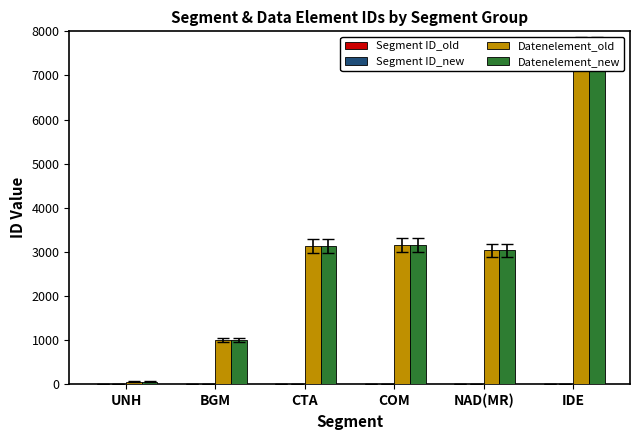

What is the label of the 5th bar from the right?

BGM